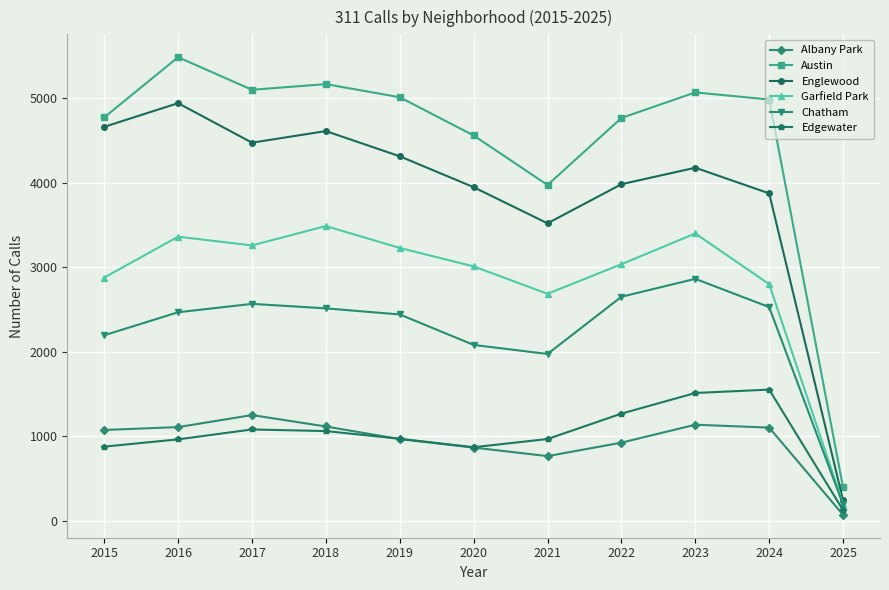

True or false: Edgewater and Chatham intersect in this chart.

False